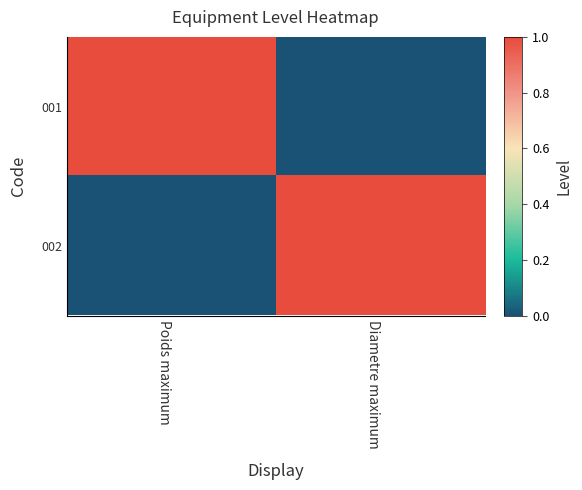

Rank the series at Diametre maximum from highest to lowest value.

002, 001